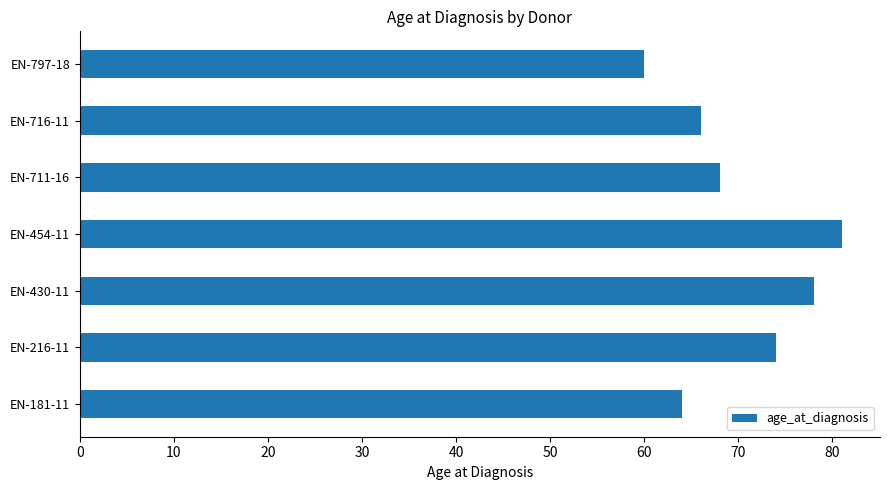

Rank the categories by value from lowest to highest.

EN-797-18, EN-181-11, EN-716-11, EN-711-16, EN-216-11, EN-430-11, EN-454-11